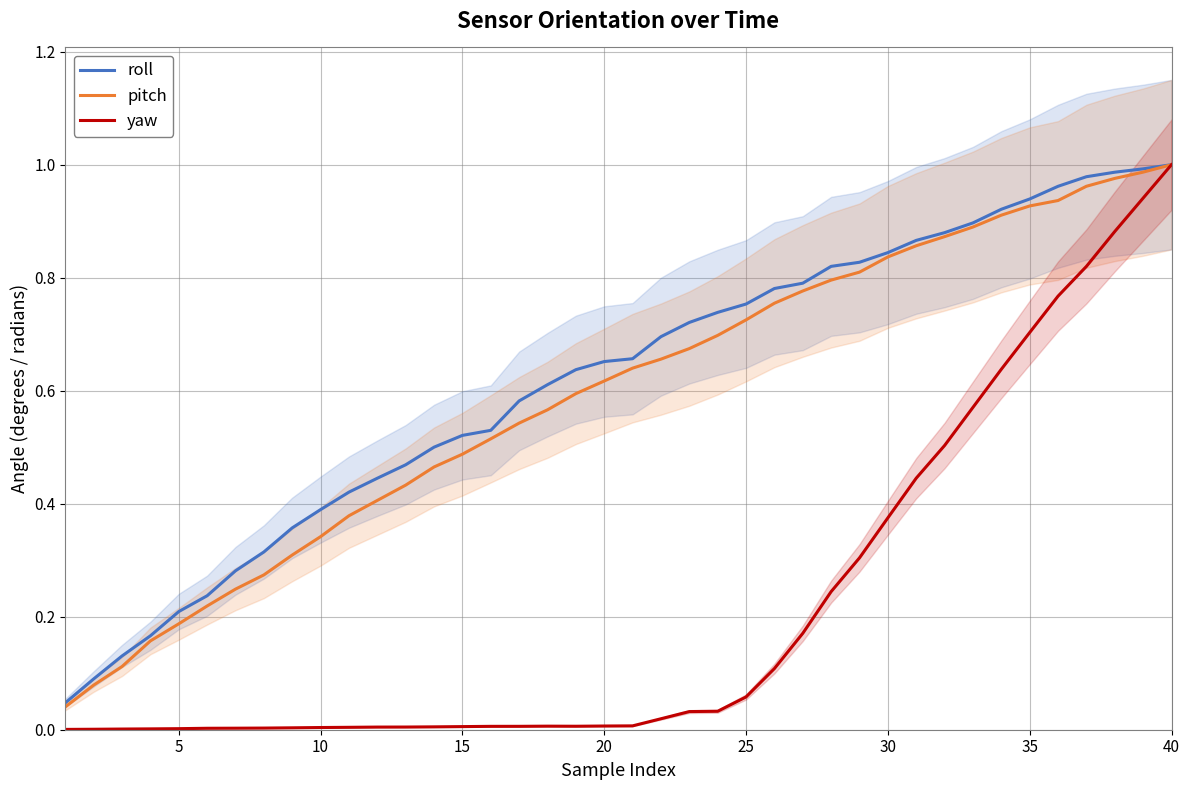

Which series has the widest spread of values?

yaw